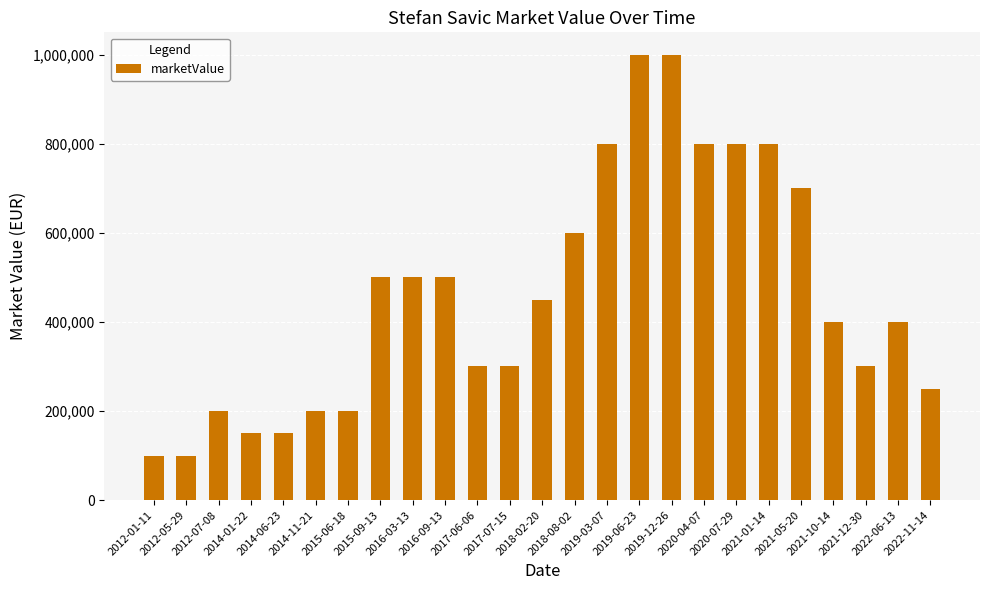

What is the value of the 12th bar from the left?

300000